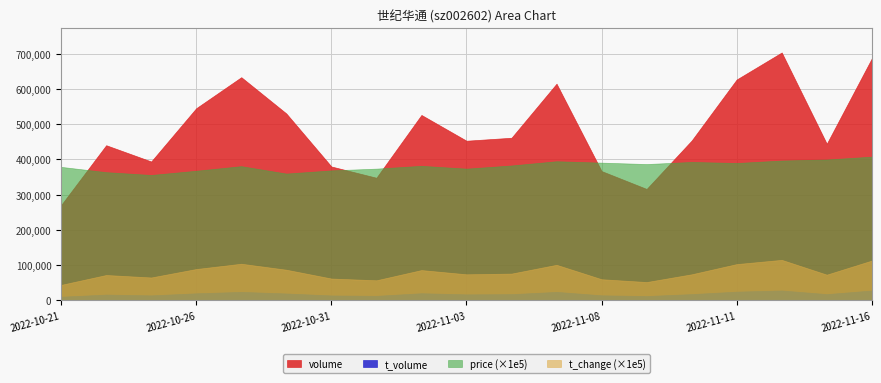

What is the difference between the price values at 2022-10-28 and 2022-11-15?

0.4